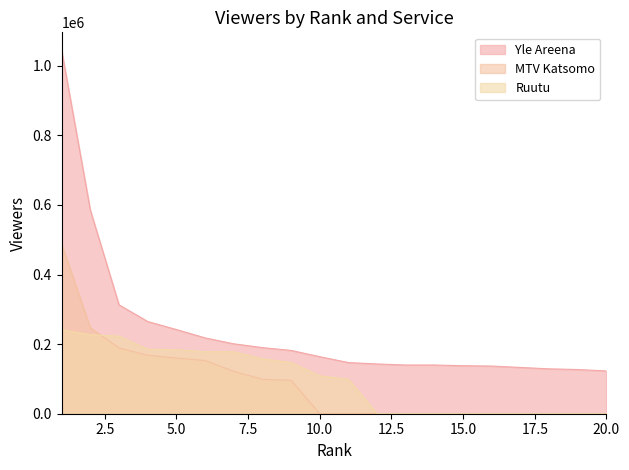

What is the value of the Ruutu point at the 1st from the left?

241000